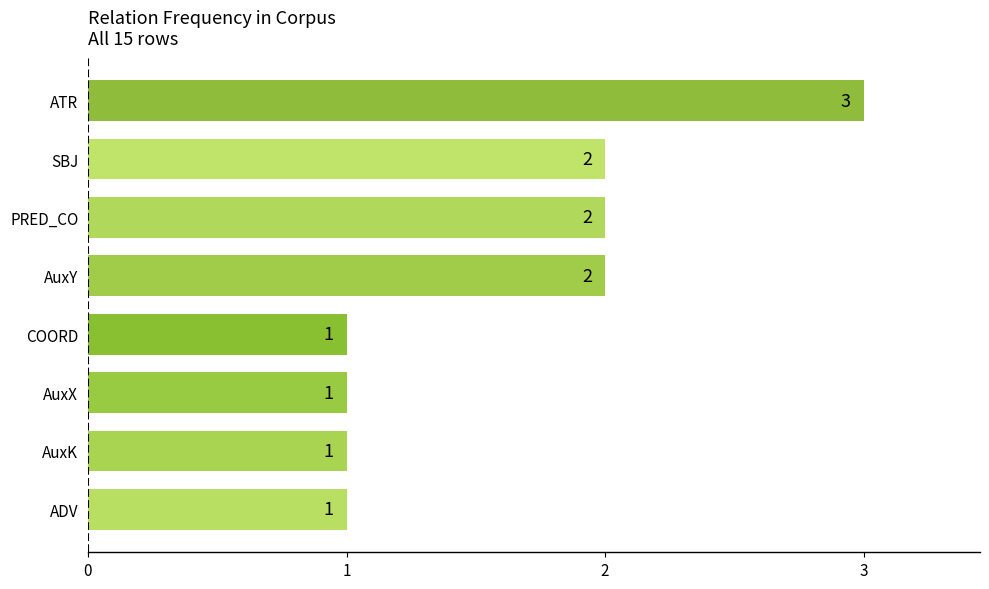

What is the maximum value shown in the chart?

3